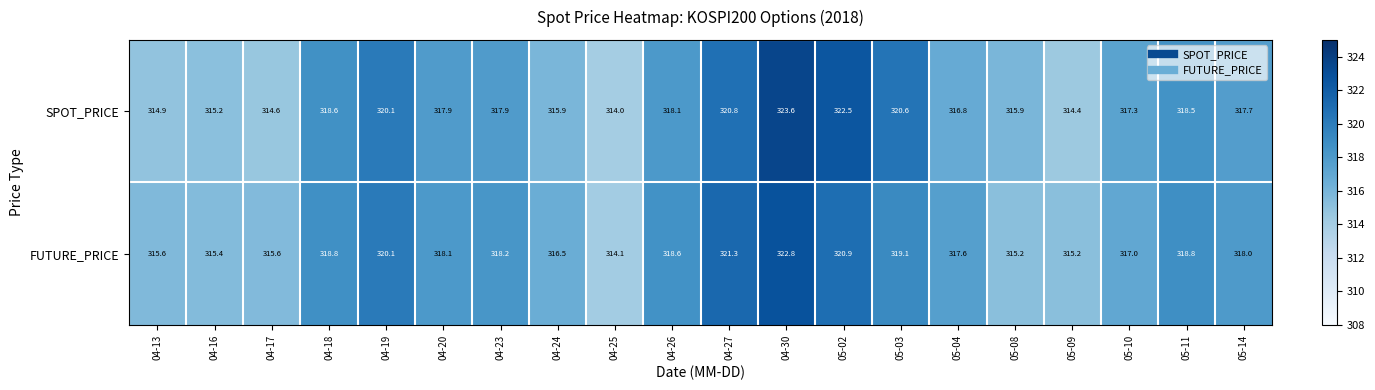

True or false: SPOT_PRICE has a value of 101.5 at 05-11.

False